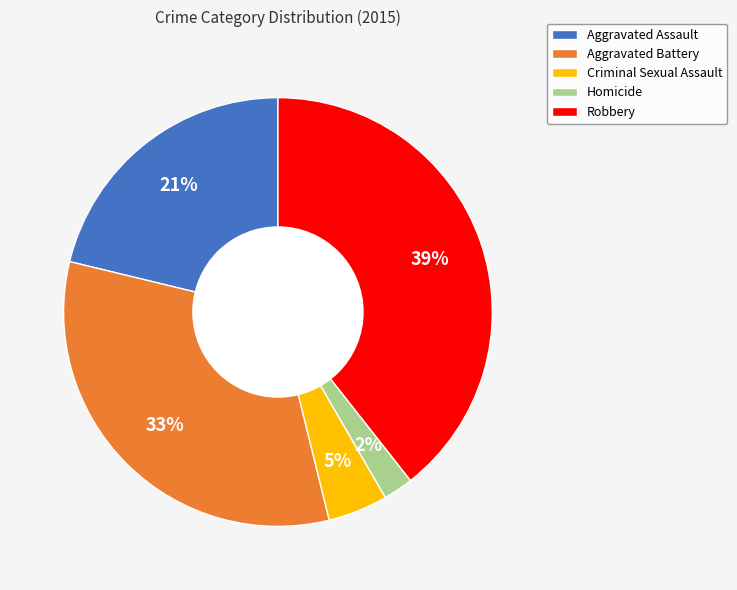

To the nearest percent, what is the difference between the largest and smallest slice percentages?

37%